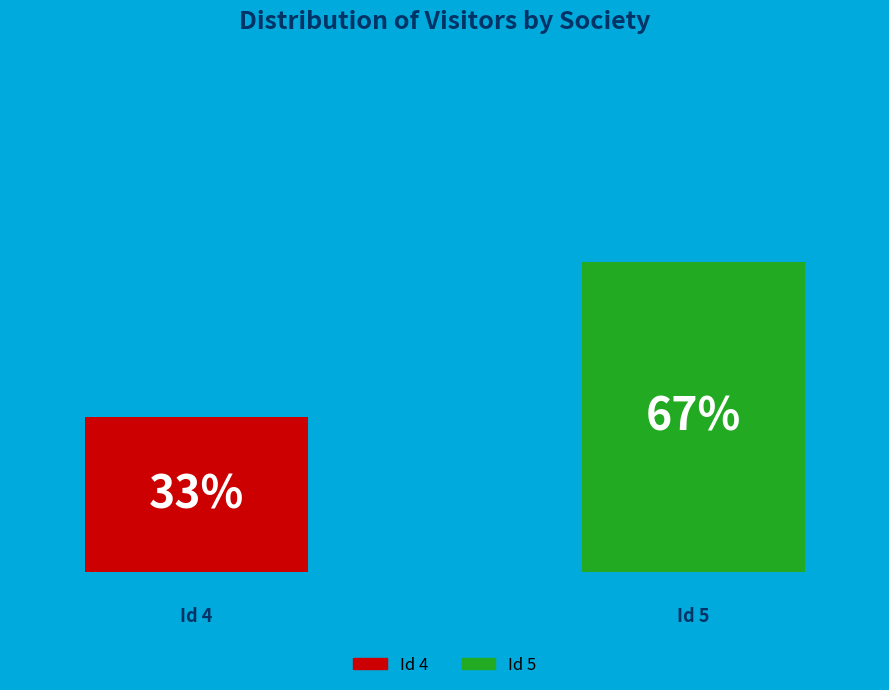

The 4 slice represents 33% of the pie. True or false?

True